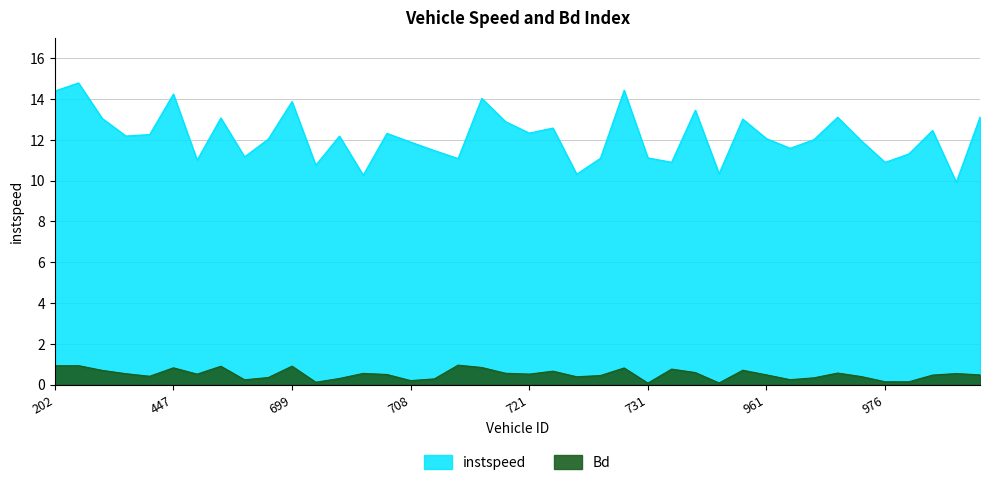

Which series has the largest range (max minus min)?

instspeed